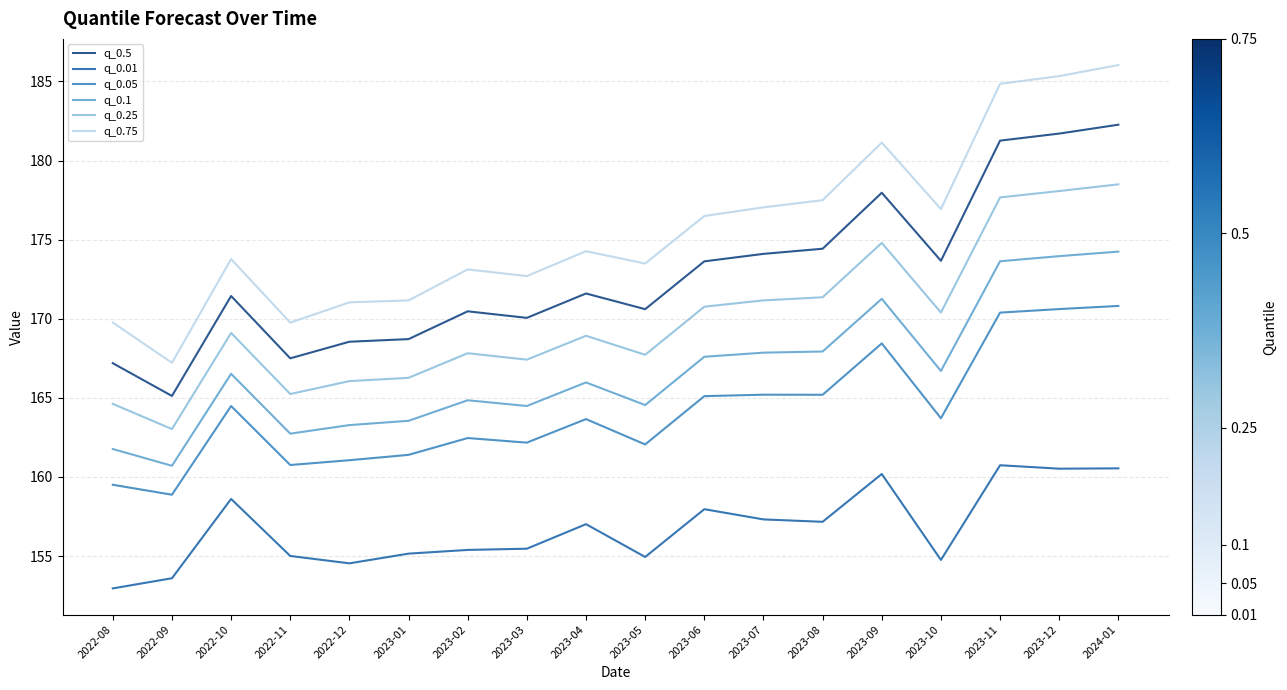

The value of q_0.01 at 2022-09 is 153.6. True or false?

True